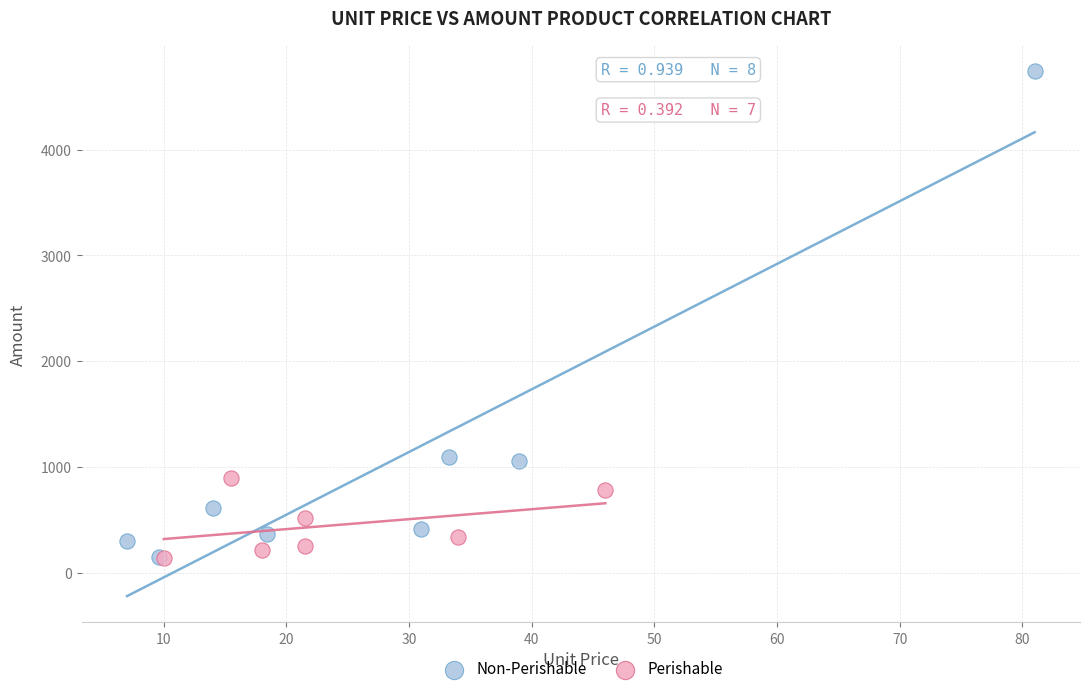

Which series has the widest spread of Y values?

Non-Perishable